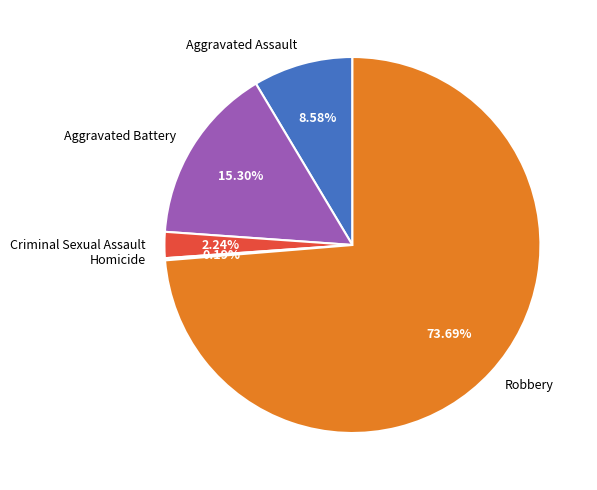

Which category has the biggest portion of the pie?

Robbery